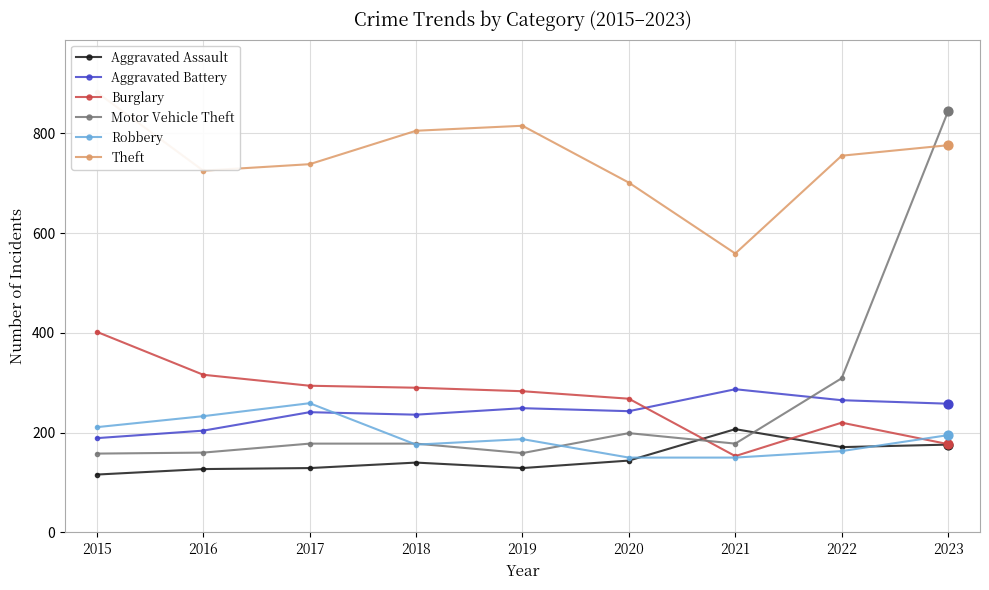

What is the total value across all series at 2017?

1839